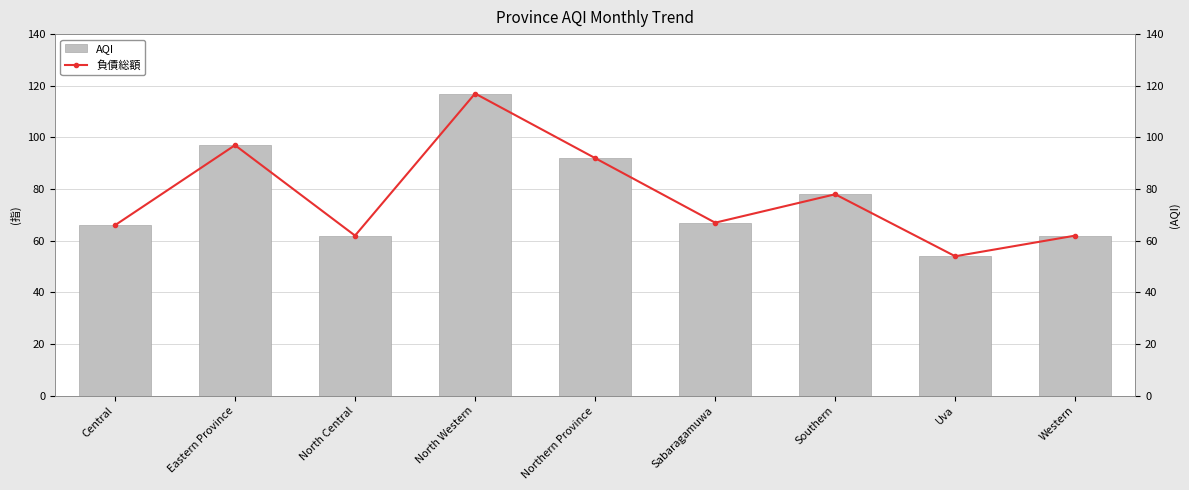

How many values in the 負債総額 series are below 67?

4